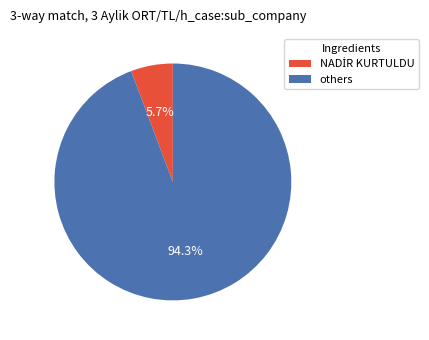

Which category has the biggest portion of the pie?

others